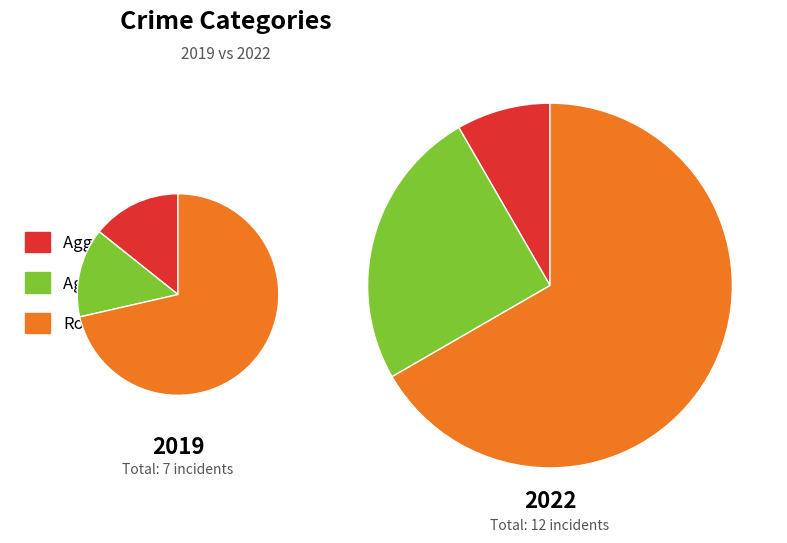

What is the difference between the highest and lowest values at Aggravated Battery?

2